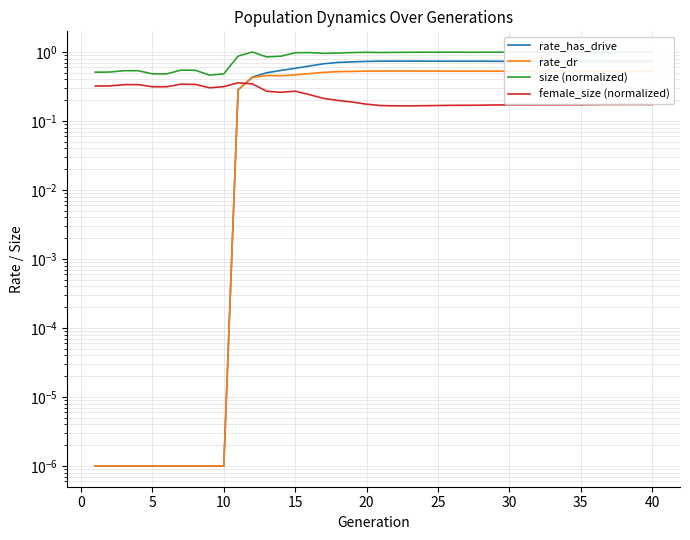

Which series has the largest total across all categories?

size (normalized)